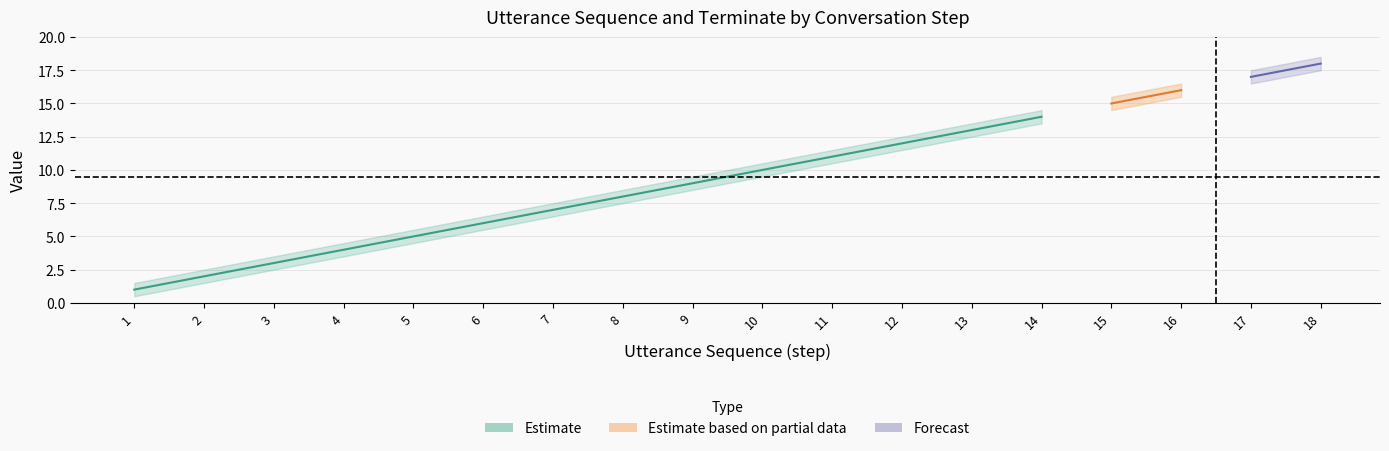

Reading left to right, what are all the values shown in this chart?

utterance_seq: 1.0	2.0	3.0	4.0	5.0	6.0	7.0	8.0	9.0	10.0	11.0	12.0	13.0	14.0	15.0	16.0	17.0	18.0
utterance_seq_upper: 1.5	2.5	3.5	4.5	5.5	6.5	7.5	8.5	9.5	10.5	11.5	12.5	13.5	14.5	15.5	16.5	17.5	18.5
utterance_seq_lower: 0.5	1.5	2.5	3.5	4.5	5.5	6.5	7.5	8.5	9.5	10.5	11.5	12.5	13.5	14.5	15.5	16.5	17.5
terminate: 0.0	0.0	0.0	0.0	0.0	0.0	0.0	0.0	0.0	0.0	0.0	0.0	0.0	0.0	0.0	0.0	0.0	1.0
terminate_upper: 0.2	0.2	0.2	0.2	0.2	0.2	0.2	0.2	0.2	0.2	0.2	0.2	0.2	0.2	0.2	0.2	0.2	1.2
terminate_lower: 0.0	0.0	0.0	0.0	0.0	0.0	0.0	0.0	0.0	0.0	0.0	0.0	0.0	0.0	0.0	0.0	0.0	0.8